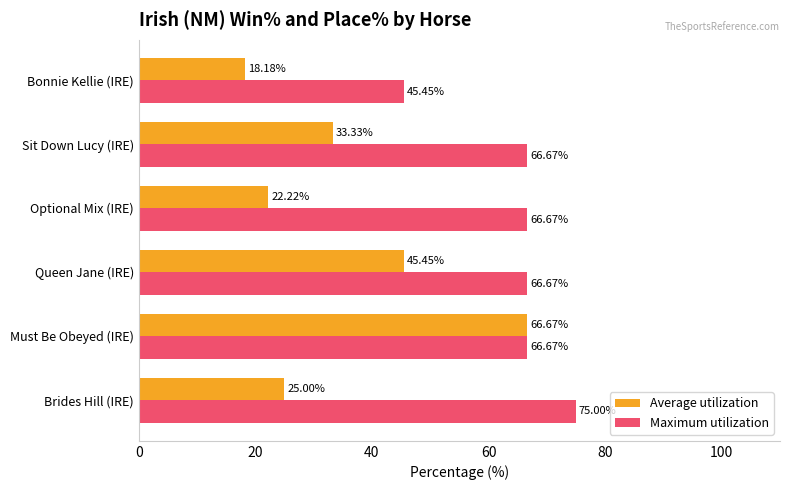

Between Queen Jane (IRE) and Optional Mix (IRE), which series saw the biggest shift?

Average utilization